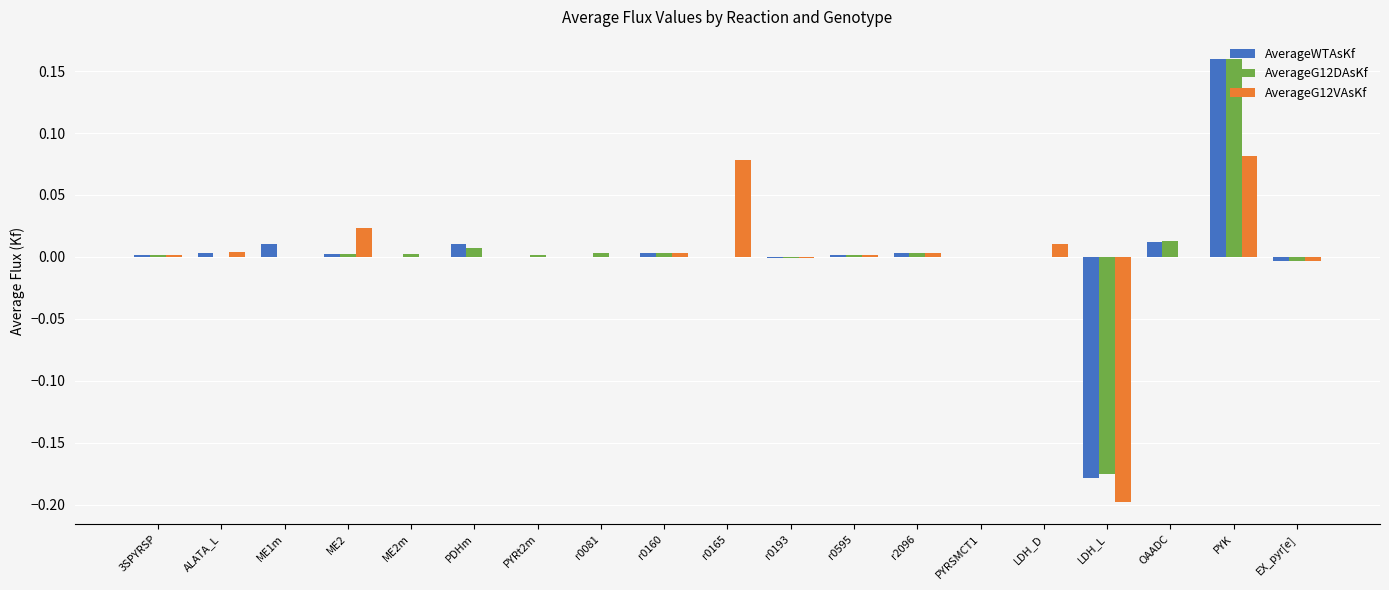

At which label does AverageG12VAsKf reach its peak?

PYK